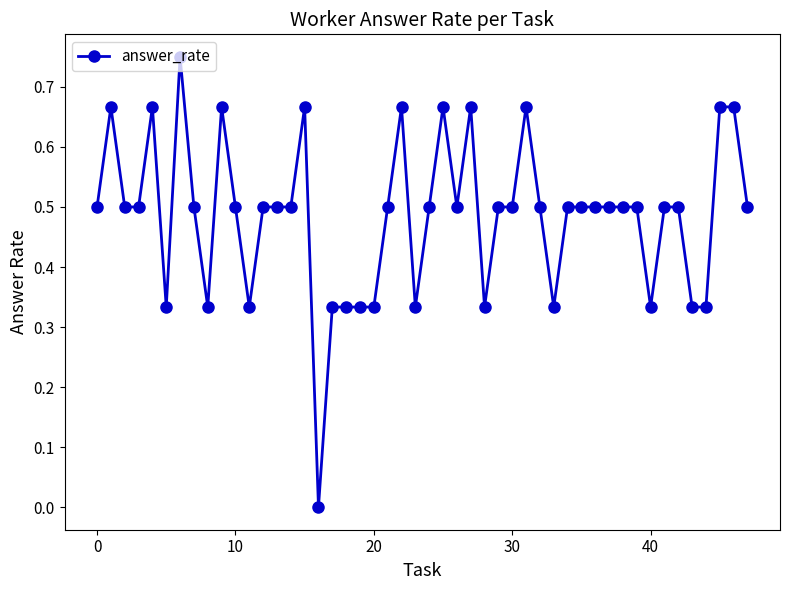

Does the chart have visible grid lines?

No